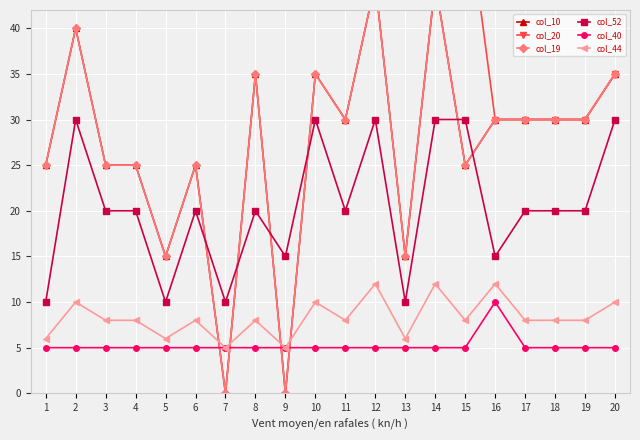

Count the col_44 values in the range 8 to 10.

12